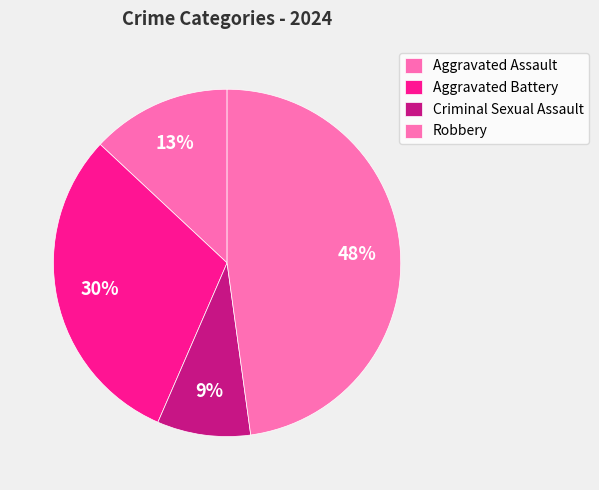

Rank the categories by value from highest to lowest.

Robbery, Aggravated Battery, Aggravated Assault, Criminal Sexual Assault